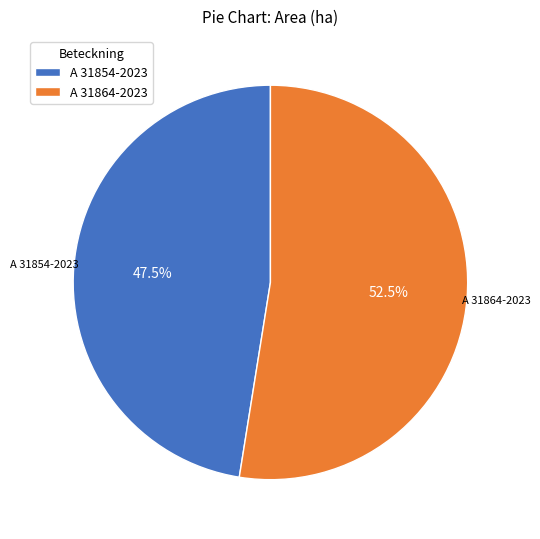

Rank the categories by value from highest to lowest.

A 31864-2023, A 31854-2023